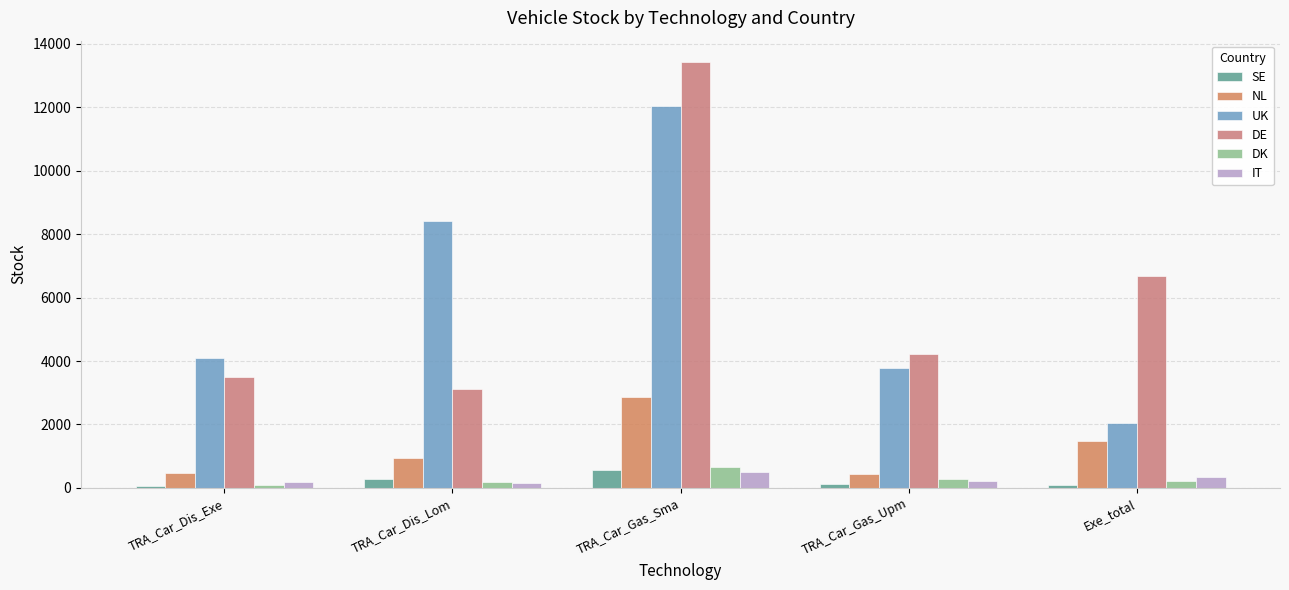

What is the greatest value displayed?

13429.2